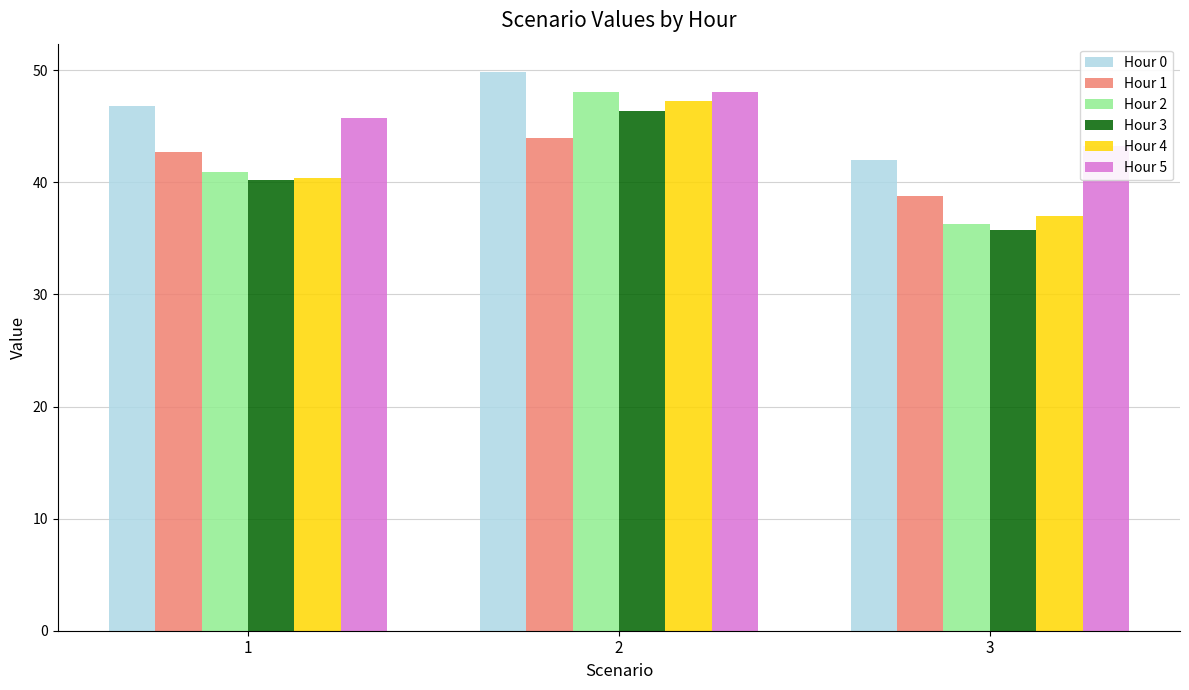

What are all the series names shown in the legend?

Hour 0, Hour 1, Hour 2, Hour 3, Hour 4, Hour 5